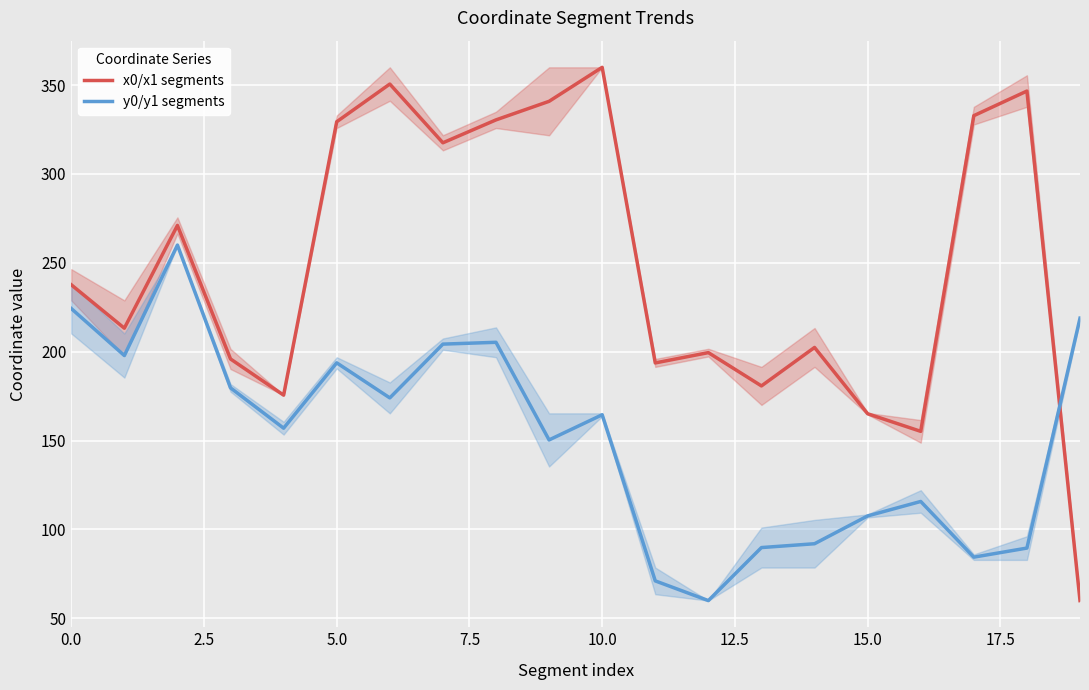

What position from the right is 11?

9